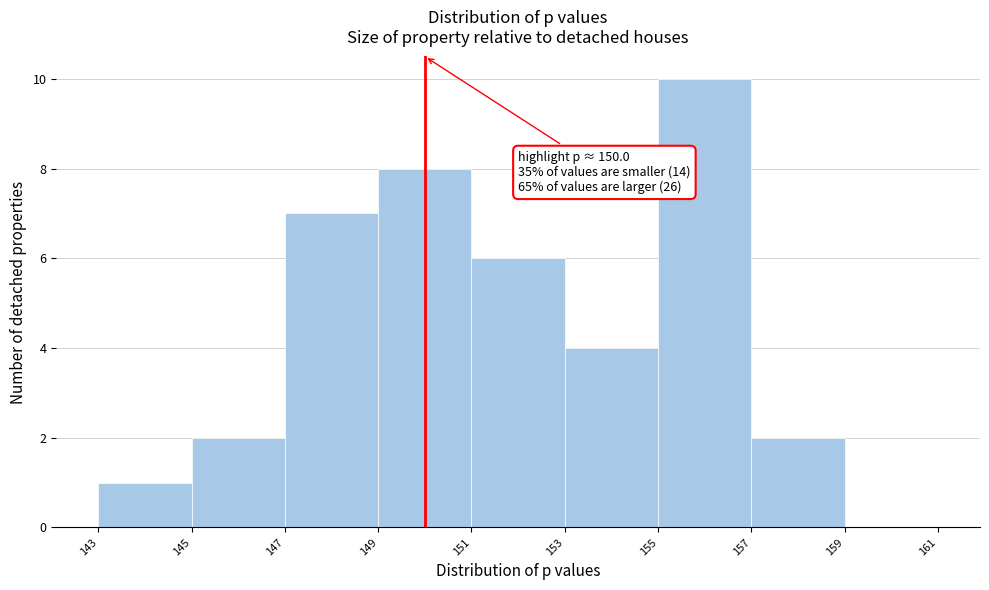

Which range on the x-axis has the tallest bar?

155 to 157